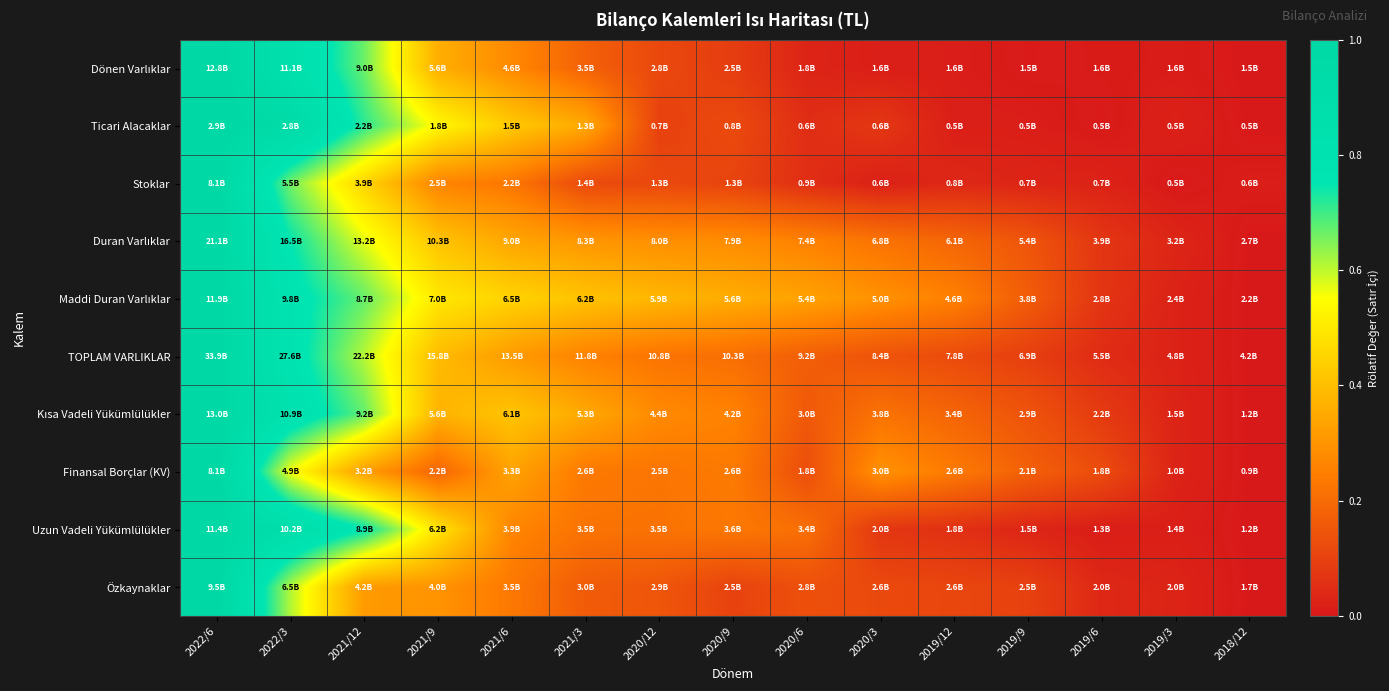

How many distinct data groups are displayed?

10